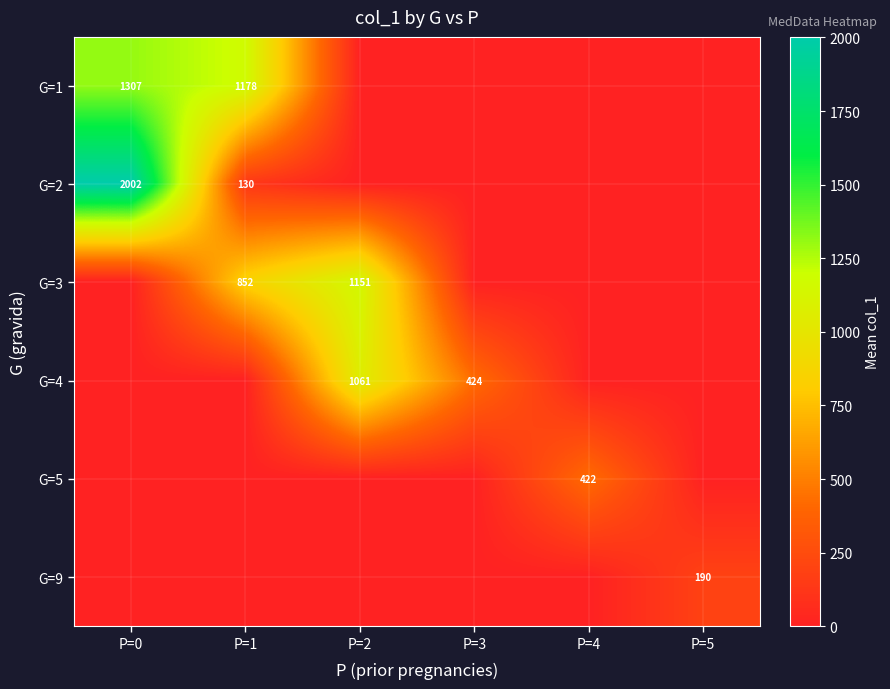

True or false: G=2 has a value of 45 at P=1.

False